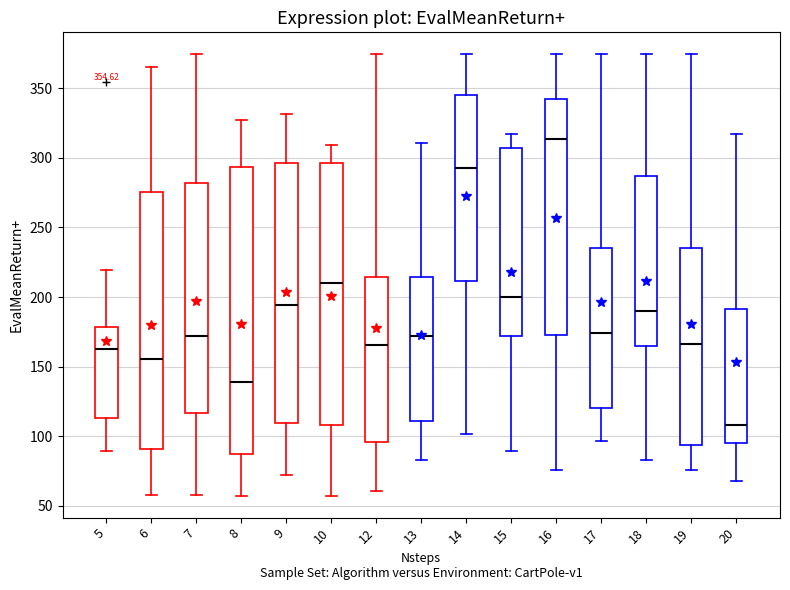

Comparing the boxes themselves (not the whiskers), which one is the tallest?

8